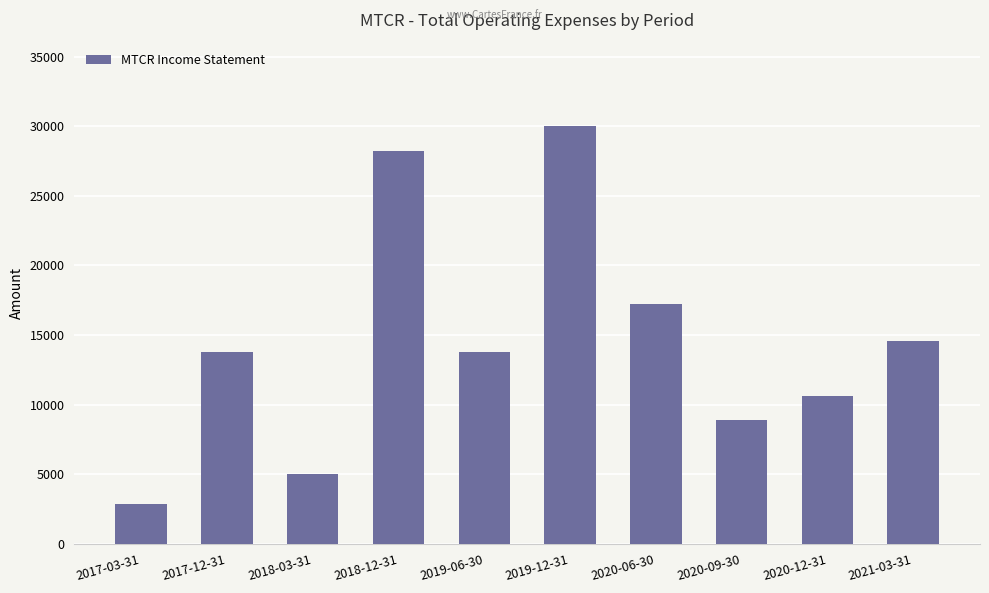

What is the label of the 6th bar from the right?

2019-06-30